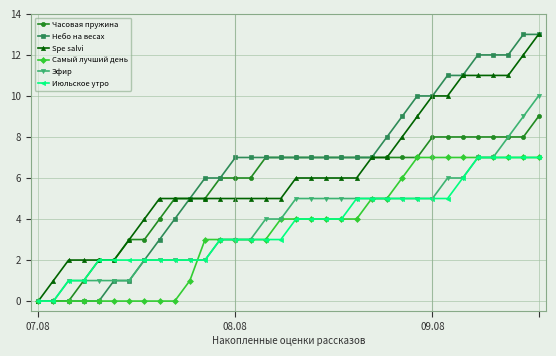

What is the maximum value shown in the chart?

13